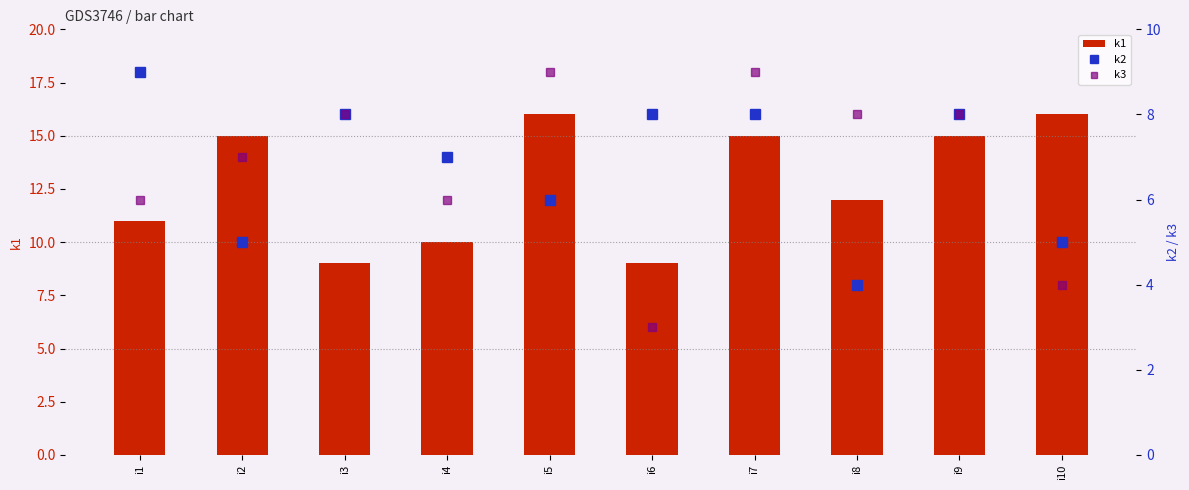

What is the minimum value shown in the chart?

3